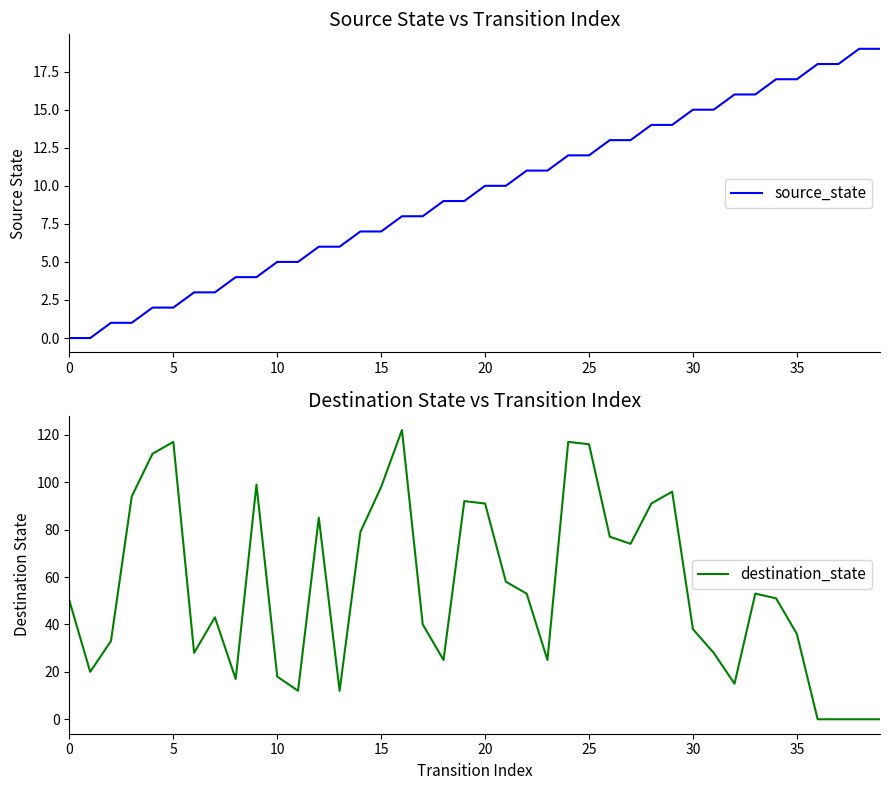

Does the chart have visible grid lines?

No